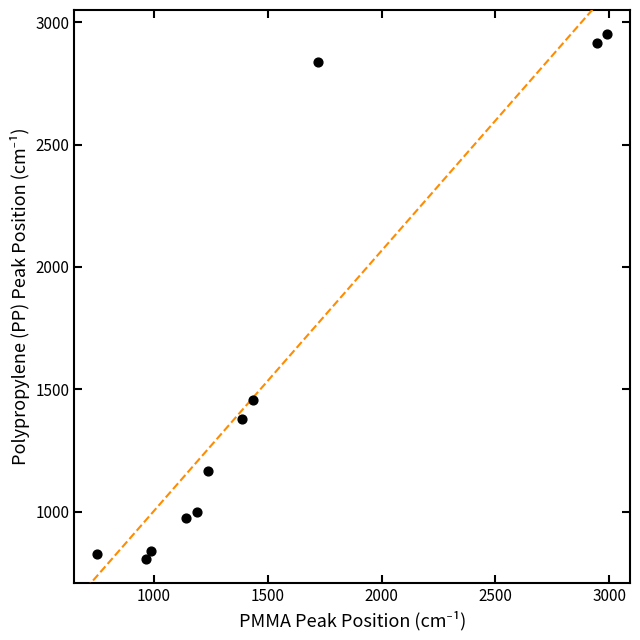

What Y value in the scatter plot is closest to 1879?

1455